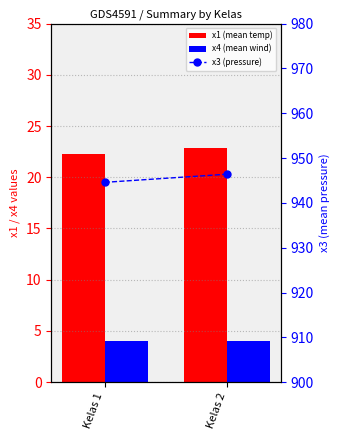

Between Kelas 1 and Kelas 2, which series saw the biggest shift?

x3 (pressure)